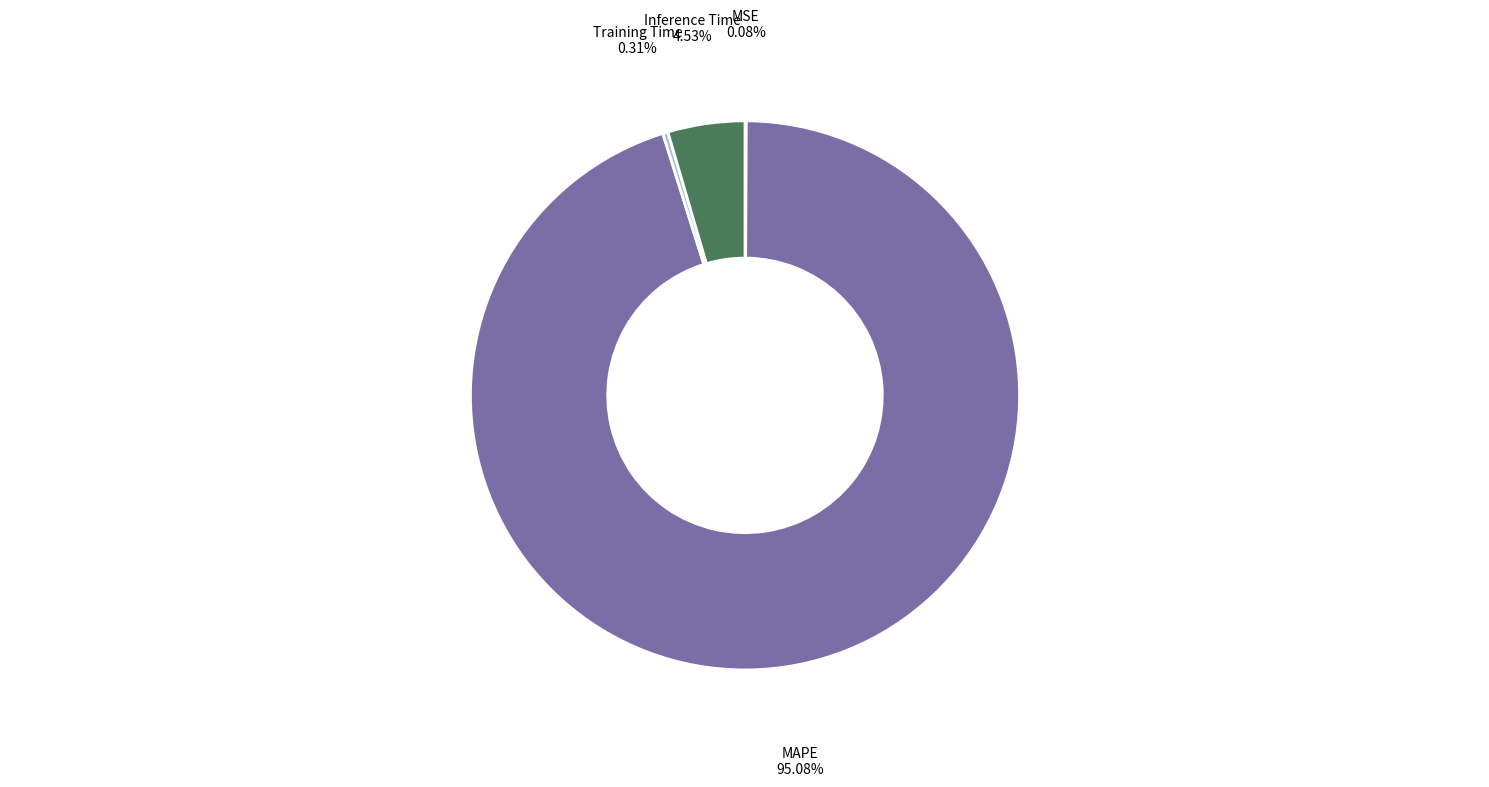

Is Inference Time the majority of the pie?

No